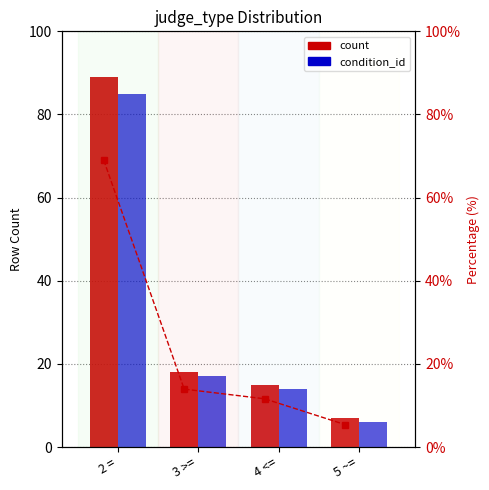

The condition_id series shows 85.0 at 2 =. True or false?

True